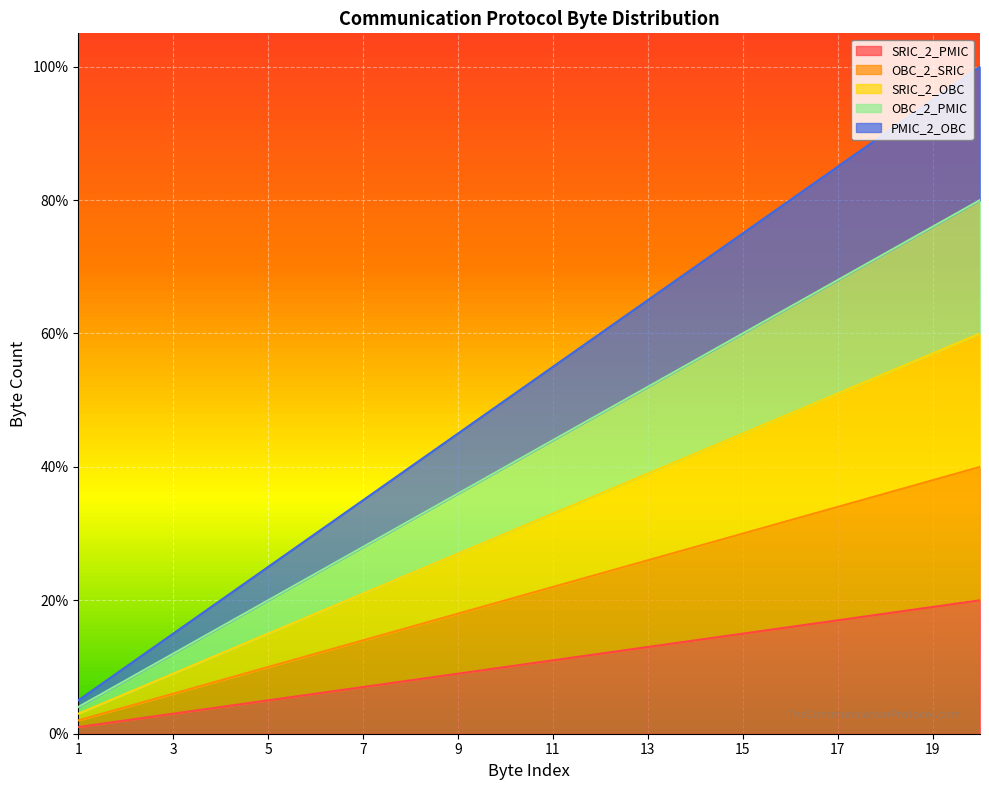

At how many categories does at least one series exceed 93?

2